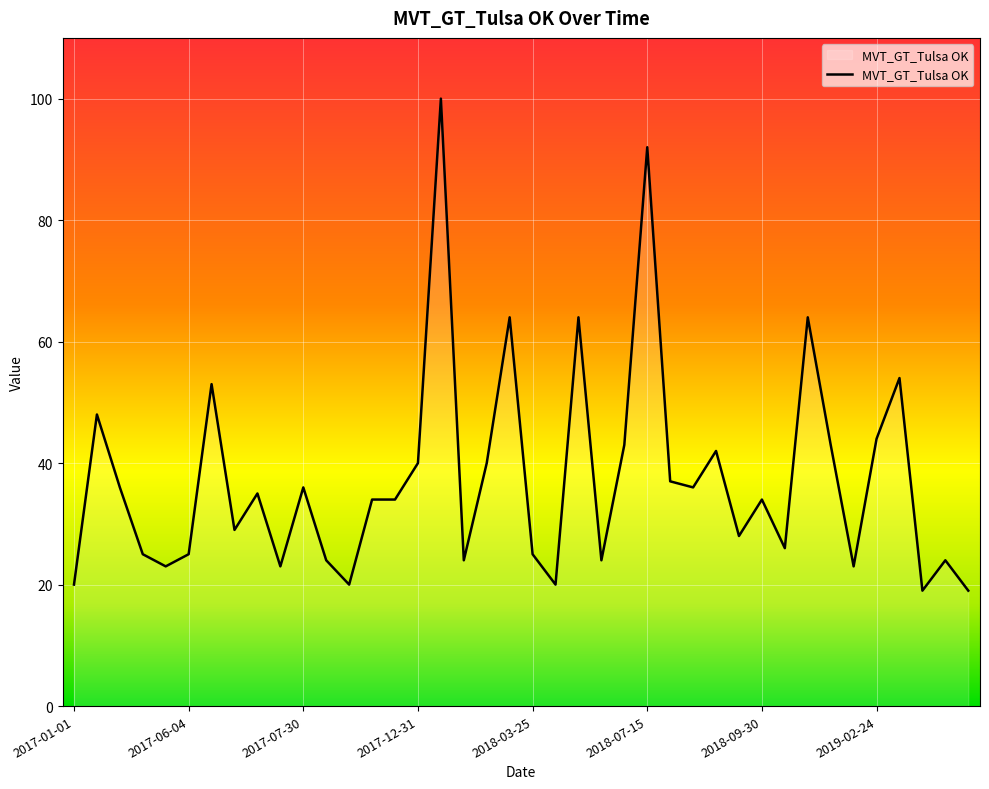

What is the minimum value shown in the chart?

19